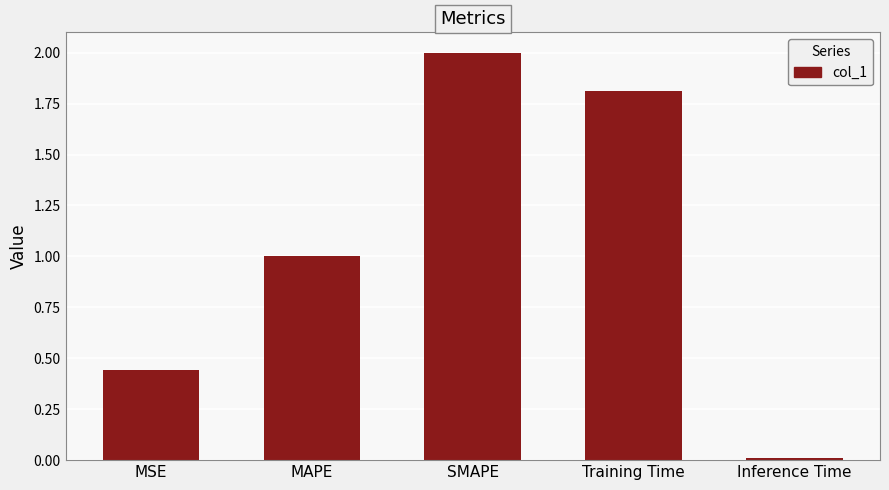

List the labels in order of value, smallest first.

Inference Time, MSE, MAPE, Training Time, SMAPE